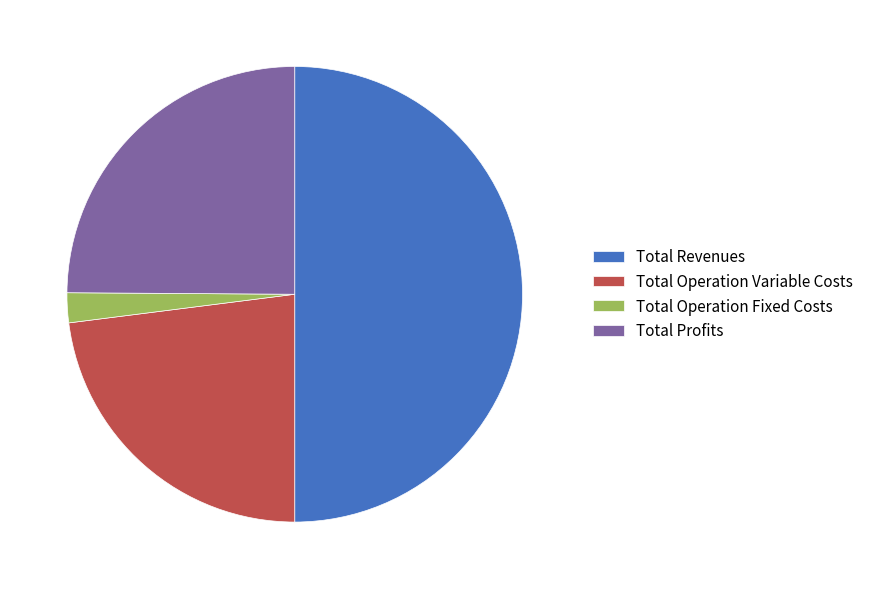

What is the largest slice in the pie chart?

Total Revenues